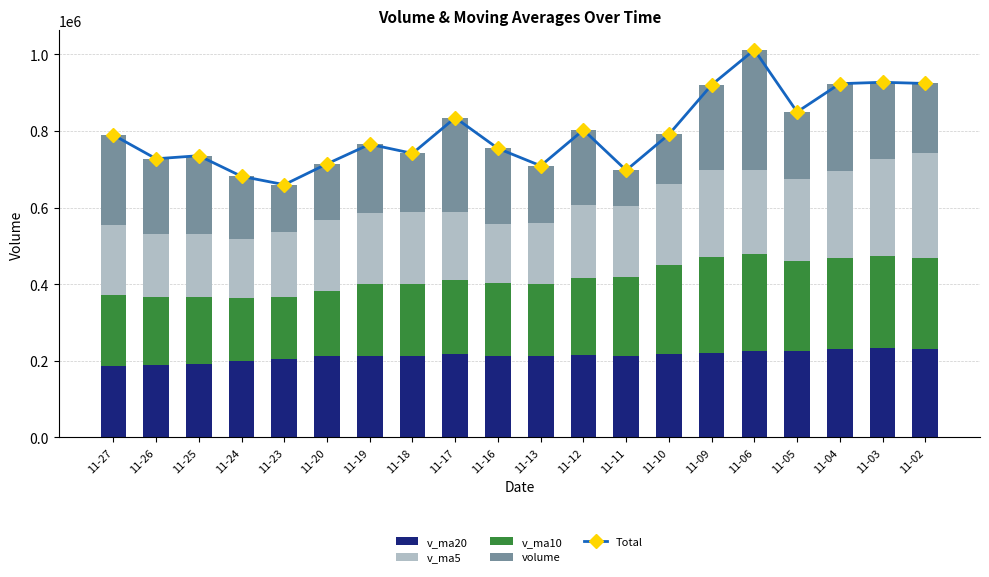

What is the difference between the maximum and minimum values in the v_ma20 series?

48090.3